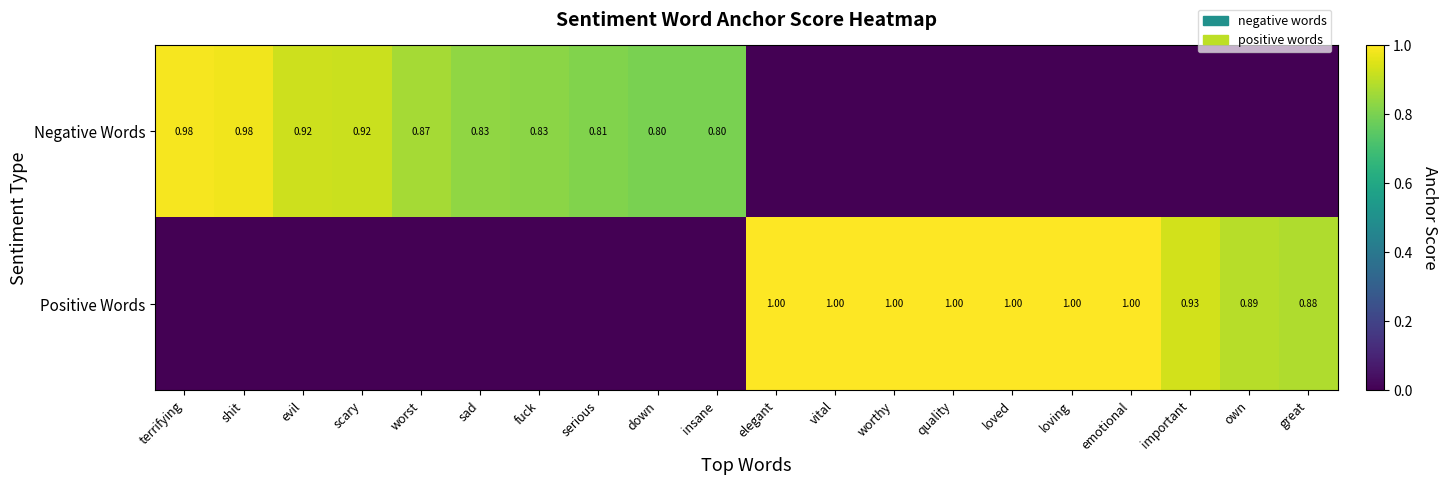

What is the sum of the Positive Words values at serious and loved?

1.0